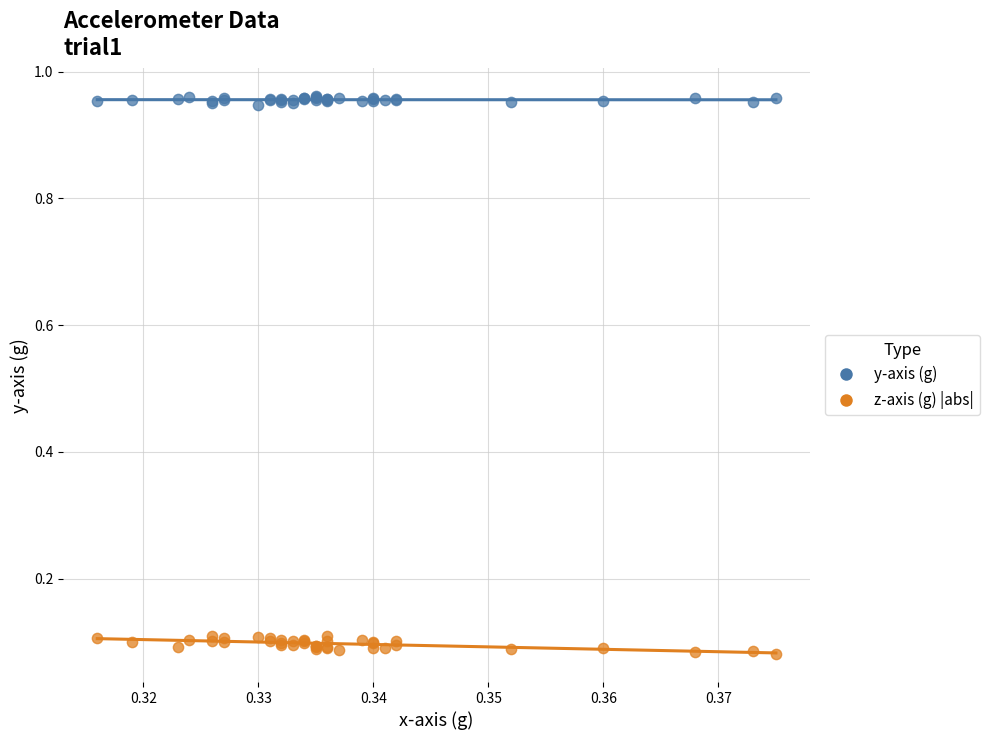

Which series reaches the minimum Y coordinate?

z-axis (g) |abs|